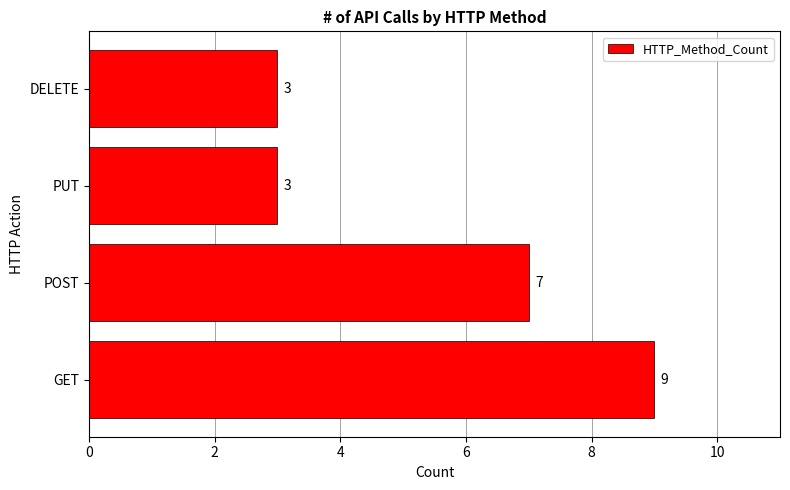

What is the greatest value displayed?

9